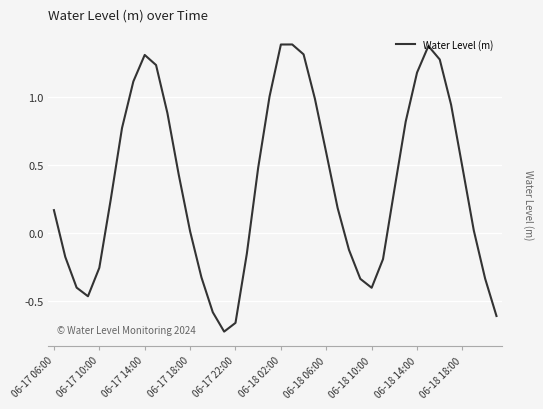

Does the chart have visible grid lines?

Yes